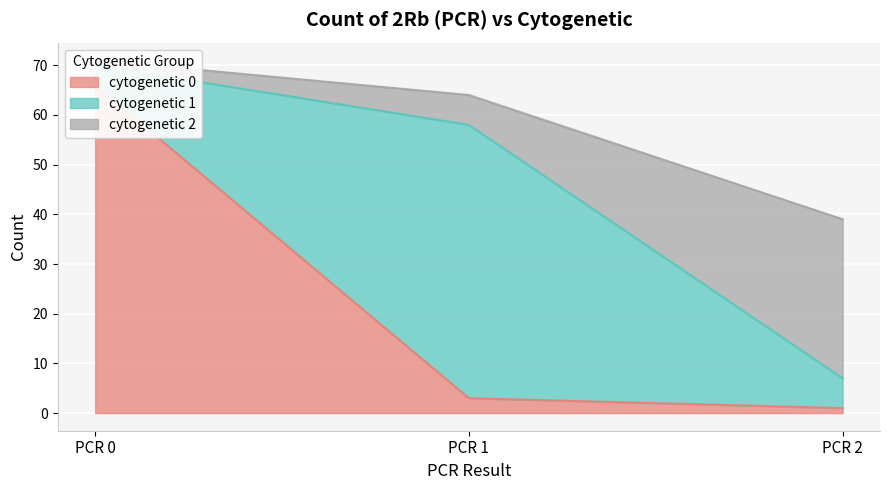

Does the chart display data point markers on the line(s)?

No